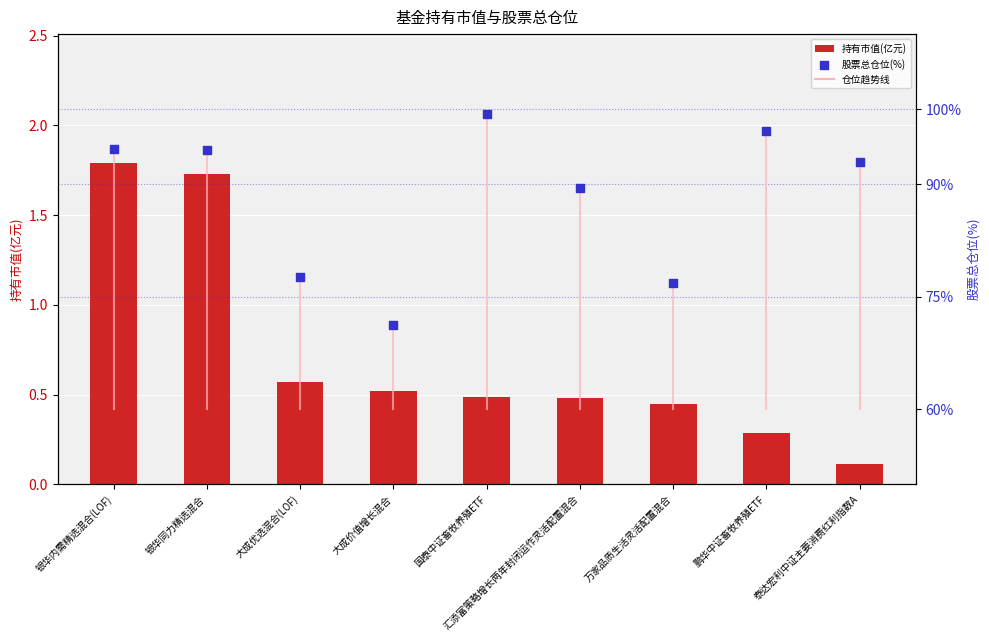

At which category is the sum across all series the highest?

国泰中证畜牧养殖ETF